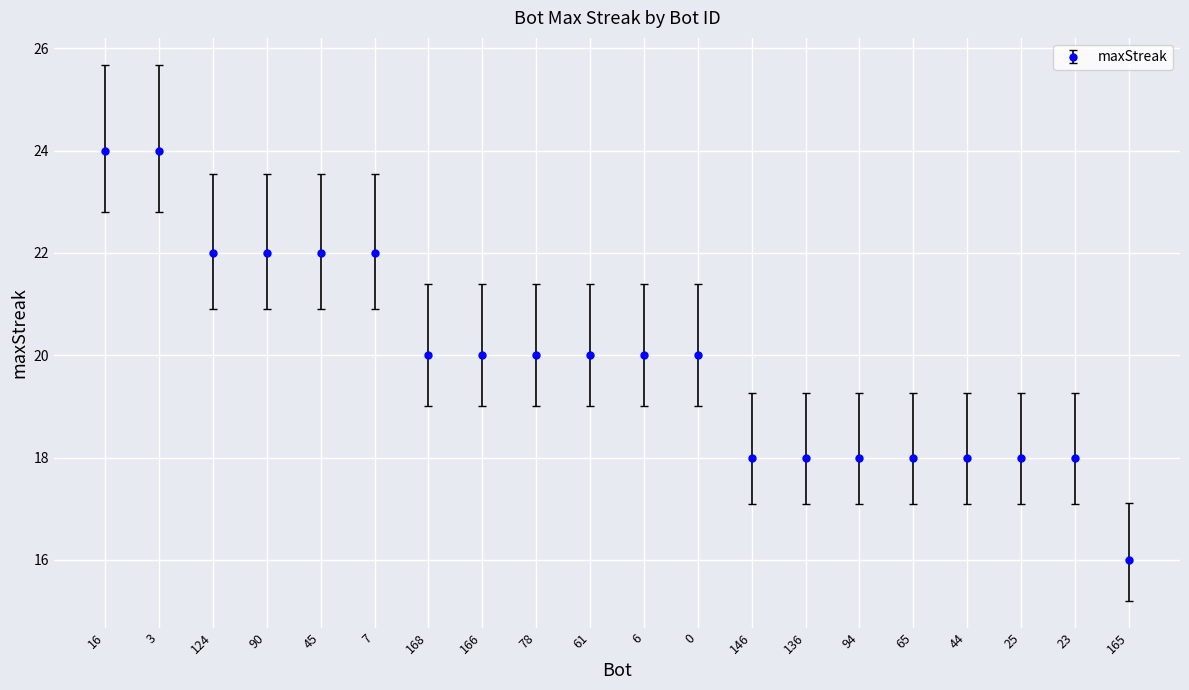

What is the difference between the maximum and second lowest values?

6